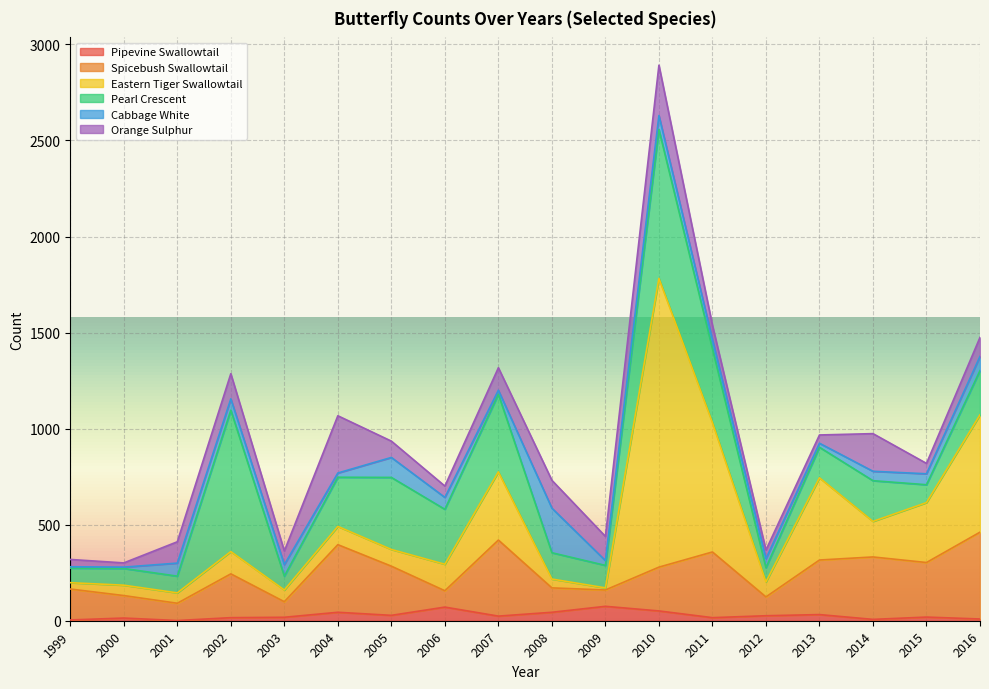

Is the value of Spicebush Swallowtail at 2002 greater than the value of Pearl Crescent at 2008?

Yes